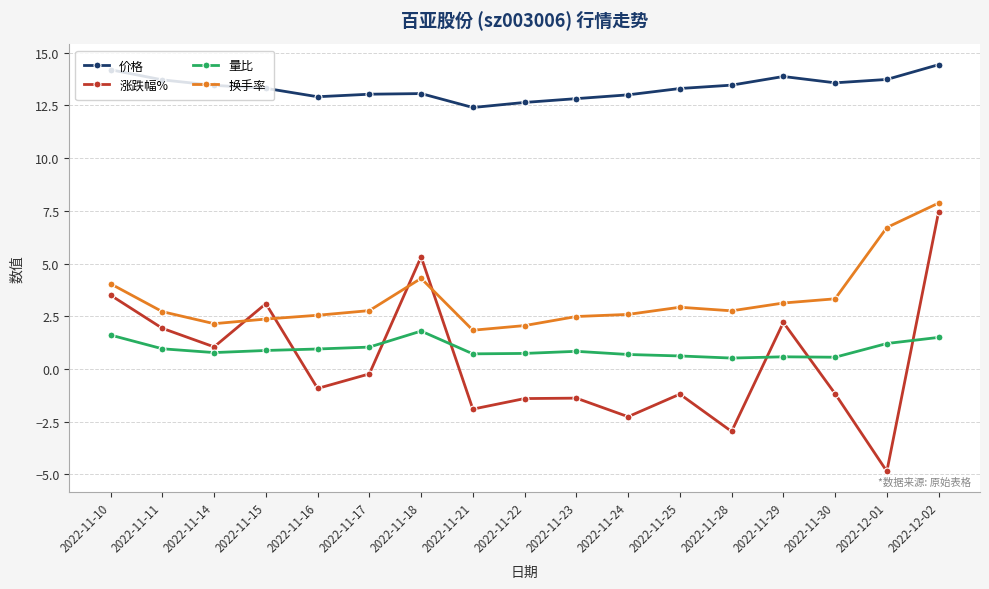

True or false: 量比 and 换手率 cross at least once.

False